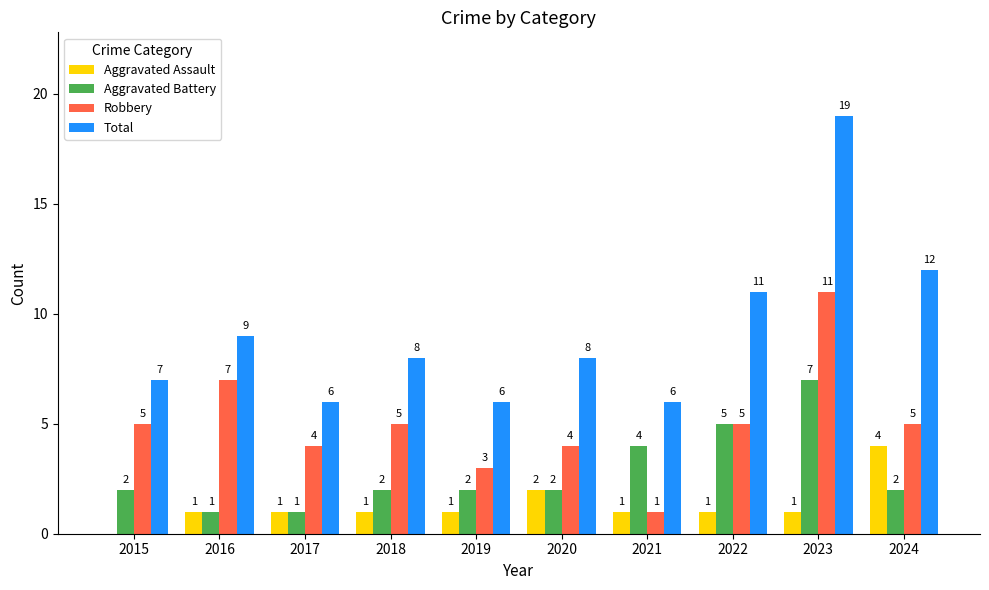

Reading right to left, extract all data points from this chart.

Aggravated Assault: 2024=4	2023=1	2022=1	2021=1	2020=2	2019=1	2018=1	2017=1	2016=1	2015=0
Aggravated Battery: 2024=2	2023=7	2022=5	2021=4	2020=2	2019=2	2018=2	2017=1	2016=1	2015=2
Robbery: 2024=5	2023=11	2022=5	2021=1	2020=4	2019=3	2018=5	2017=4	2016=7	2015=5
Total: 2024=12	2023=19	2022=11	2021=6	2020=8	2019=6	2018=8	2017=6	2016=9	2015=7